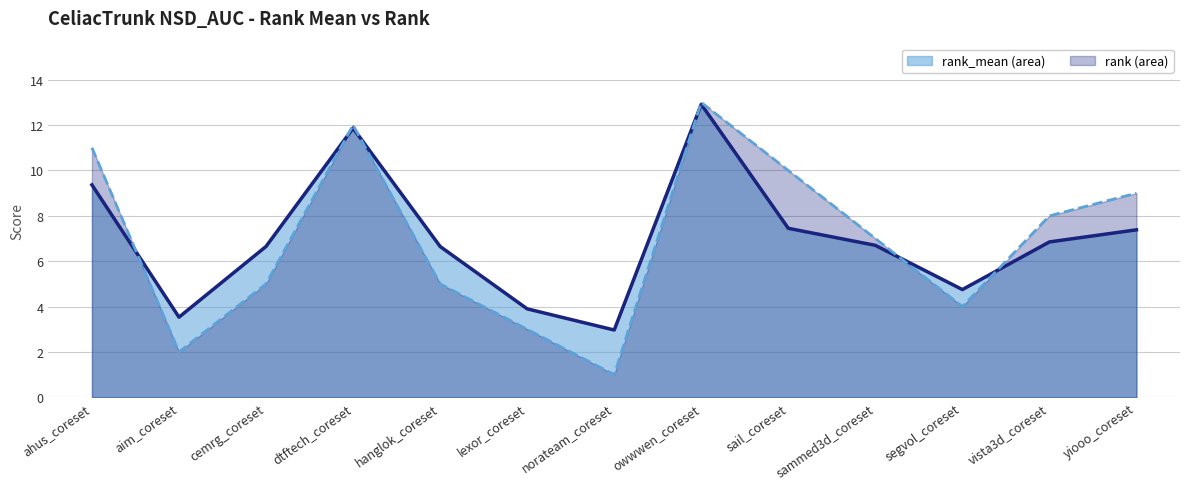

Does the chart have visible grid lines?

Yes